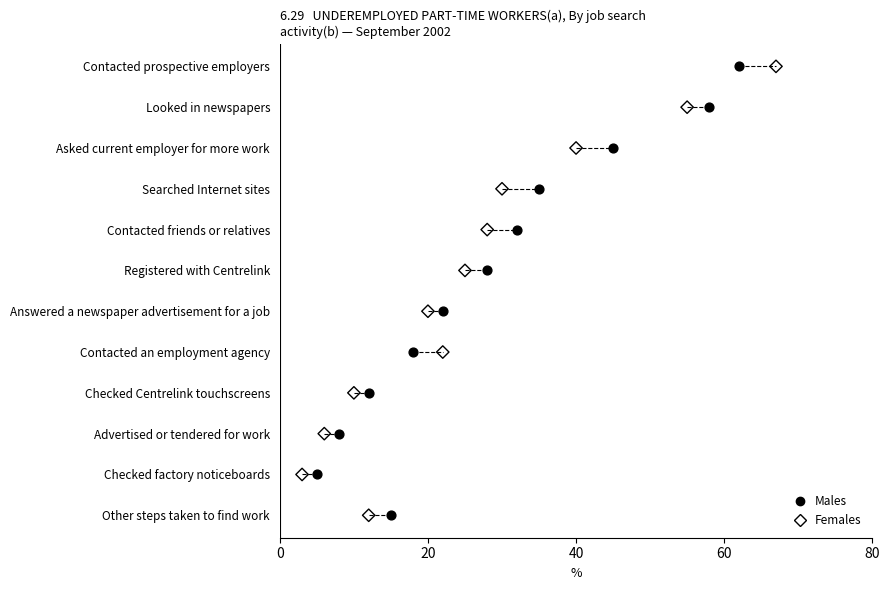

What are all the series names shown in the legend?

Males, Females